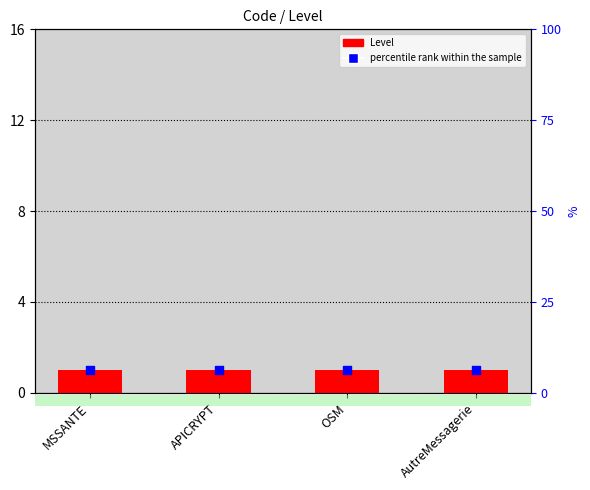

Which series reaches the minimum Y coordinate?

Level